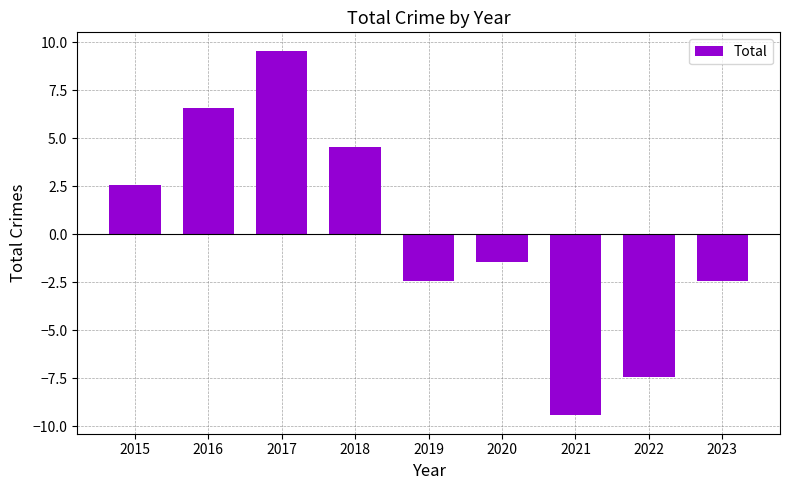

Reading left to right, extract all data points from this chart.

2.6	6.6	9.6	4.6	-2.4	-1.4	-9.4	-7.4	-2.4